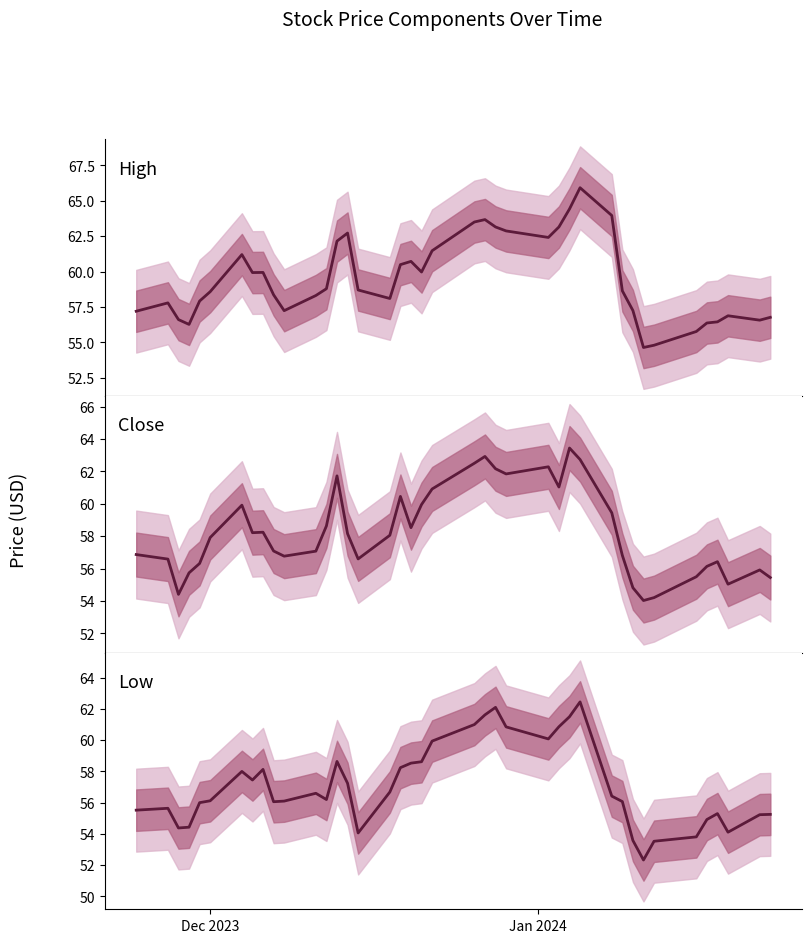

How many lines are shown in the chart?

3